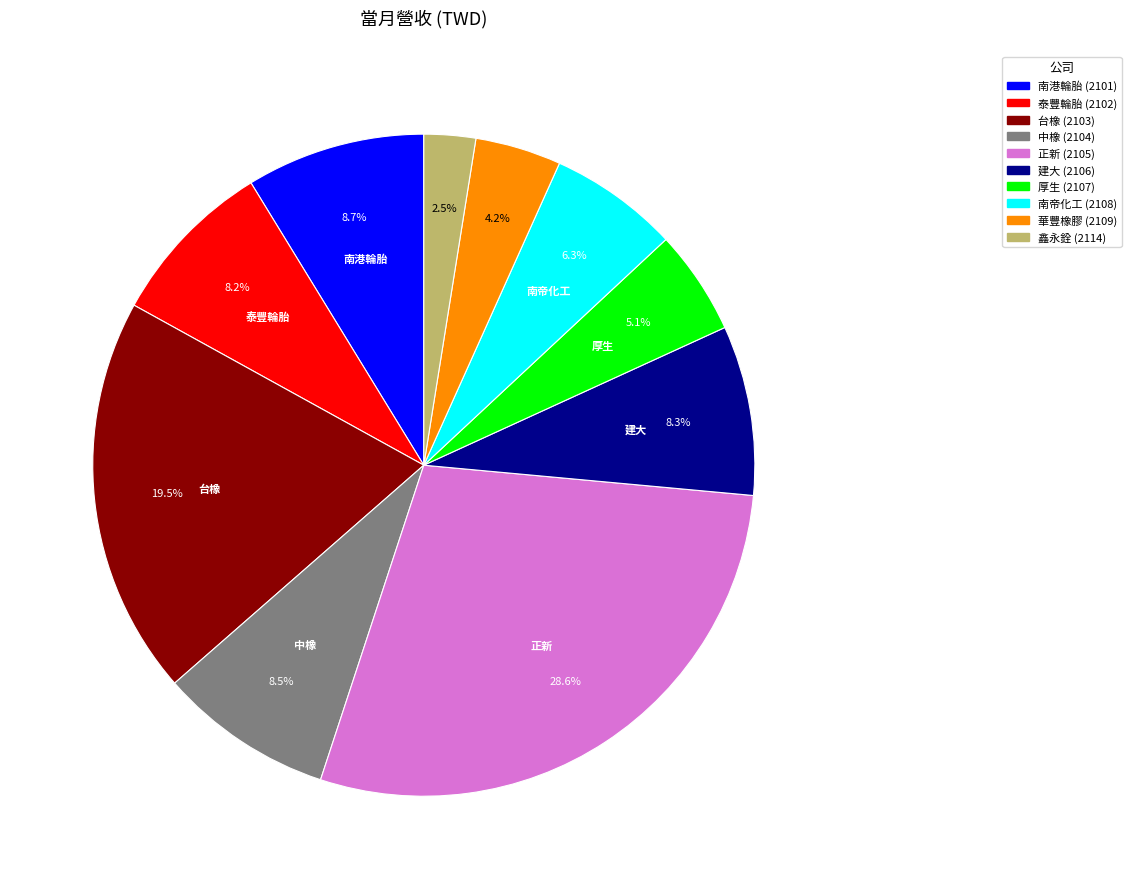

Approximately how many times larger is the value at 中橡 compared to 華豐橡膠?

2.0